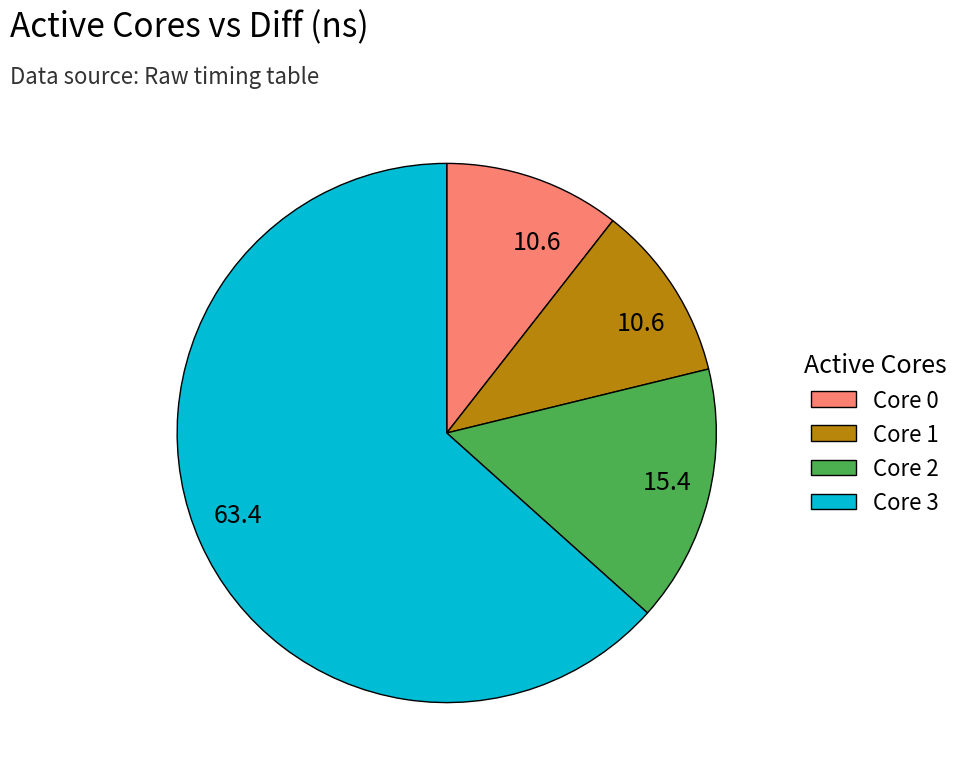

Does any single category account for the majority?

Yes